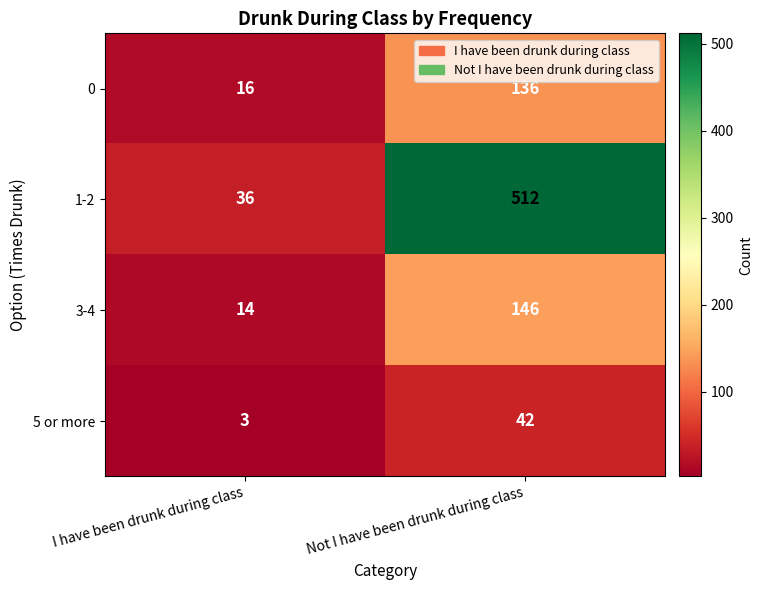

At which category is the sum across all series the highest?

Not I have been drunk during class